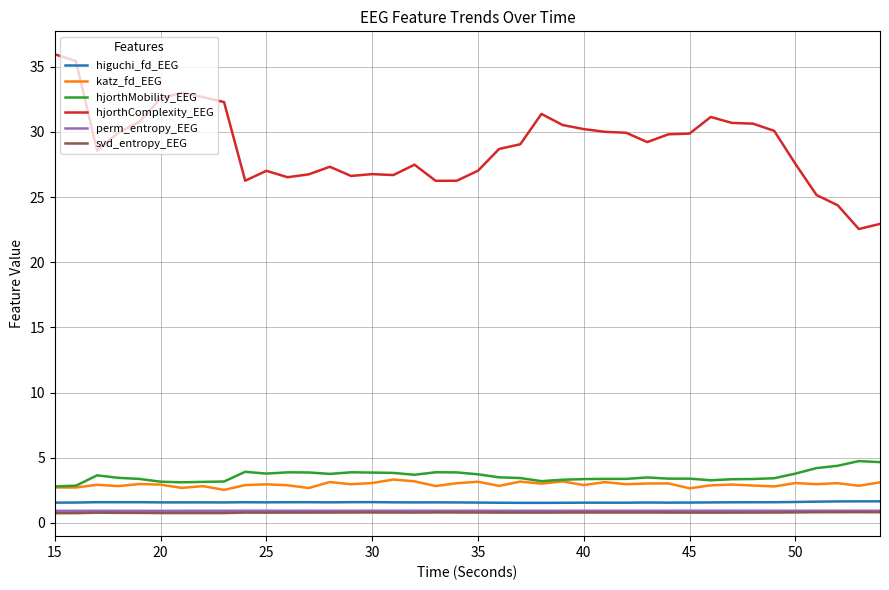

True or false: hjorthComplexity_EEG and svd_entropy_EEG cross at least once.

False